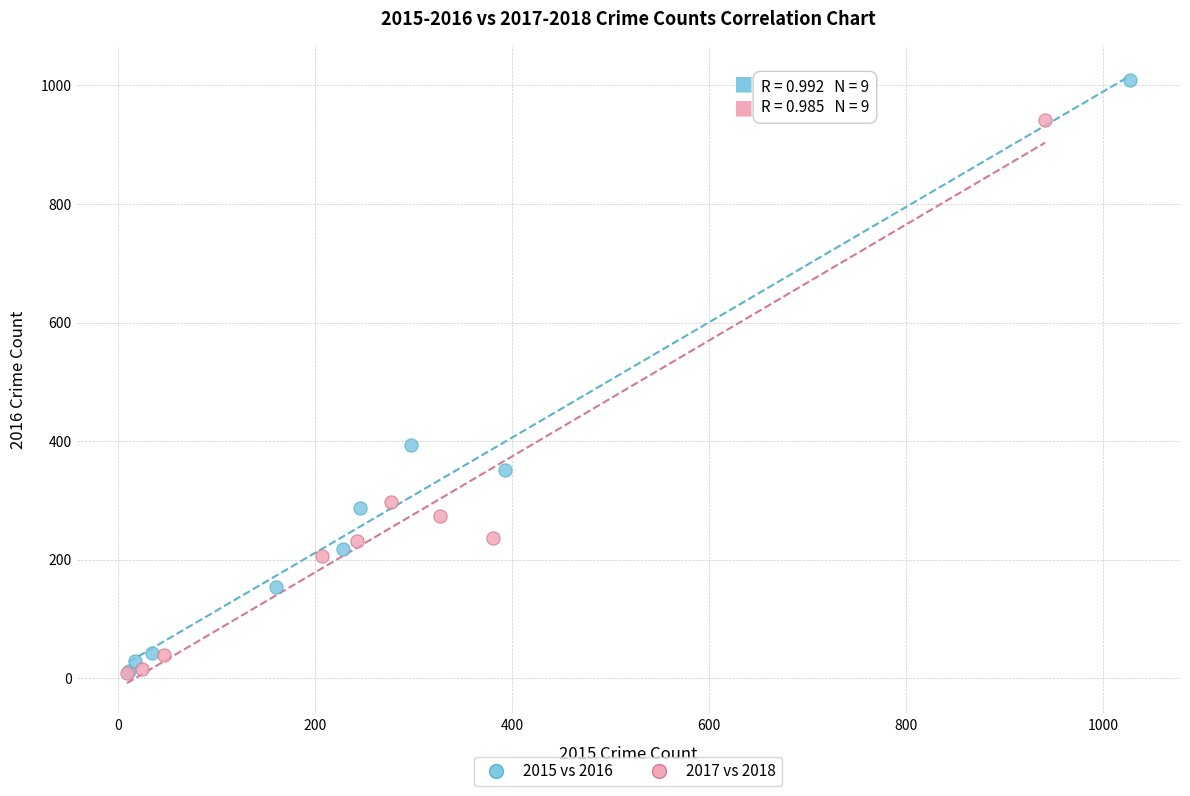

Which series contains the highest Y value?

2015 vs 2016